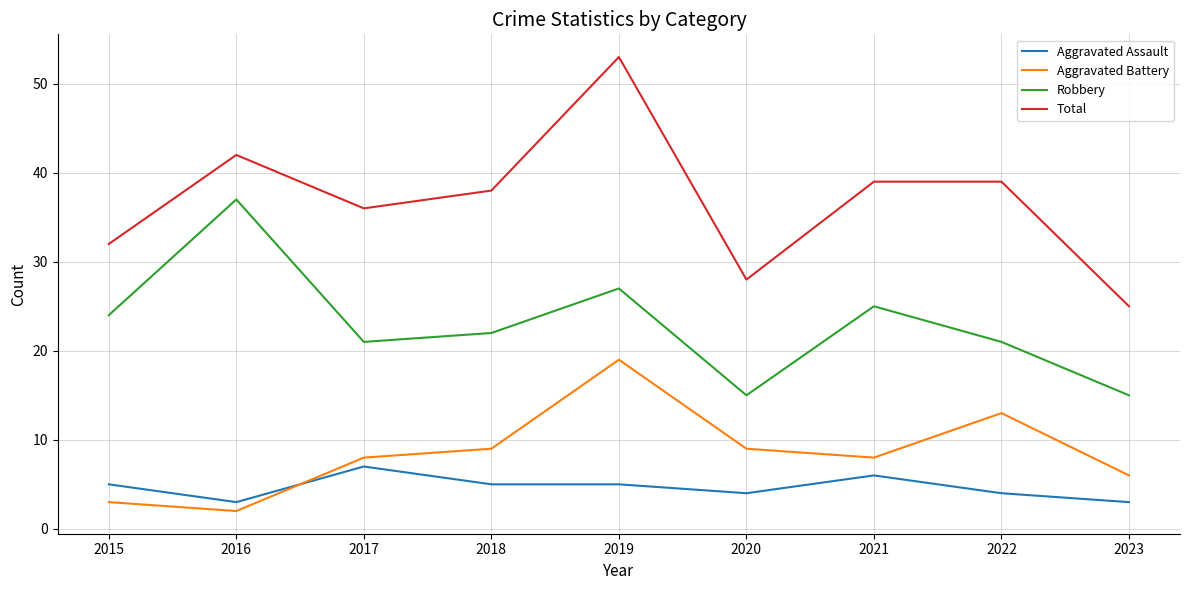

Which series has the widest spread of values?

Total